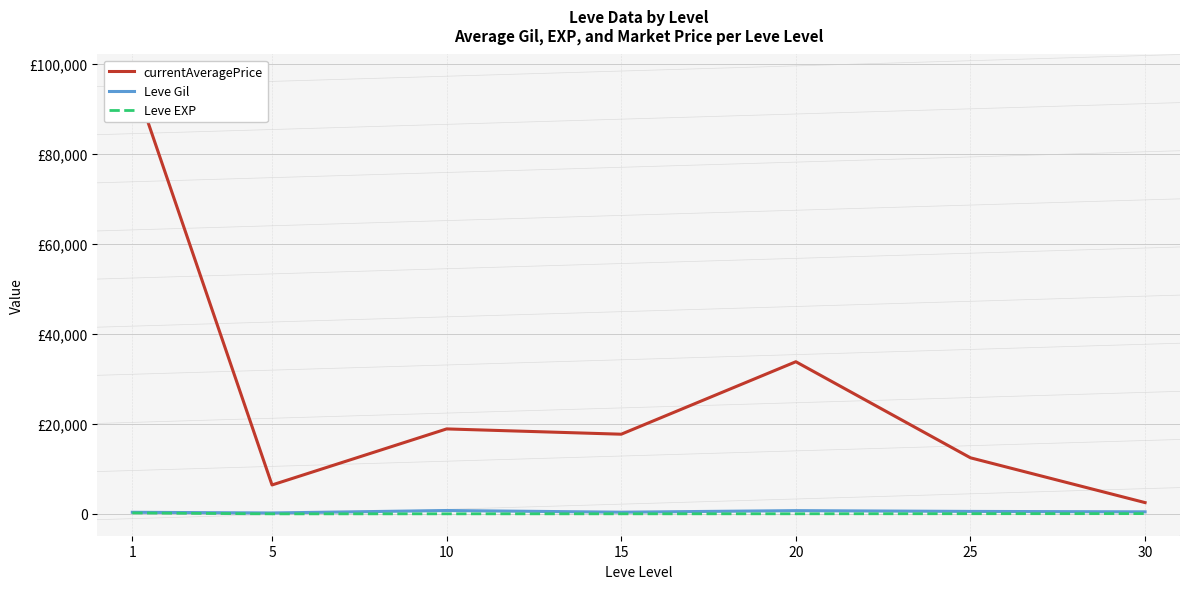

Reading left to right, transcribe all the data shown in this chart.

currentAveragePrice: 1=97307.7	5=6428.7	10=18894.5	15=17718.0	20=33837.2	25=12468.8	30=2506.5
Leve Gil: 1=349.8	5=201.7	10=746.7	15=373.3	20=720.0	25=545.0	30=452.5
Leve EXP: 1=210.7	5=4.8	10=9.5	15=12.7	20=18.0	25=33.7	30=52.8